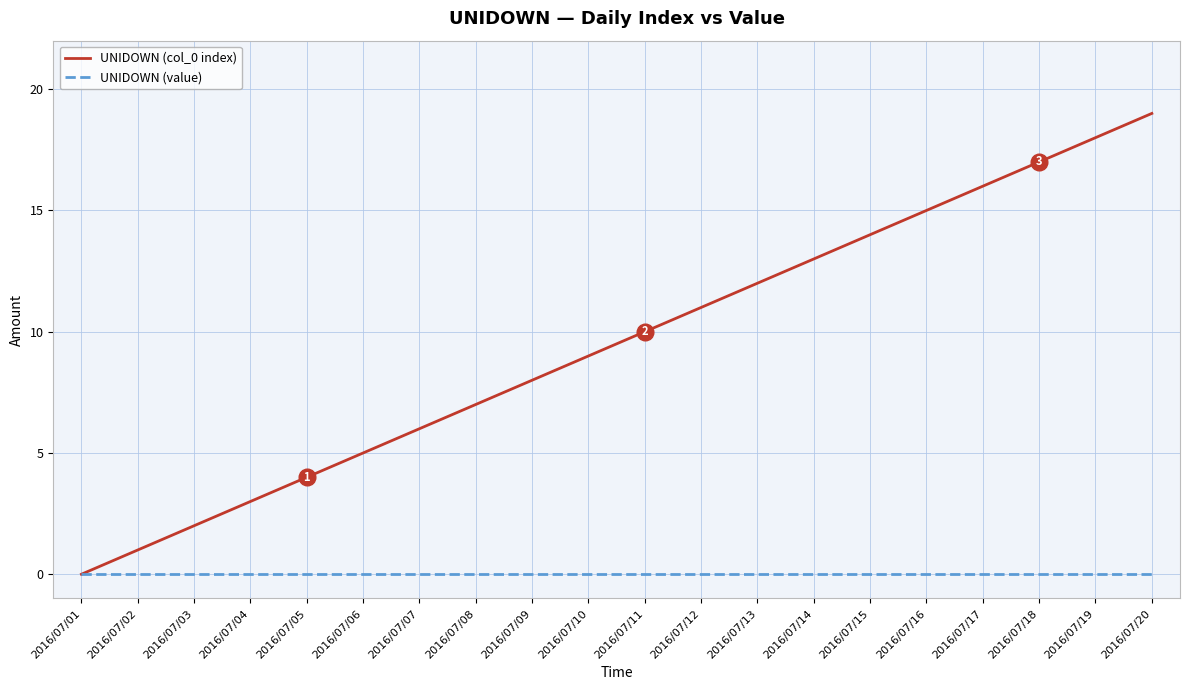

True or false: UNIDOWN (col_0 index) has more than 1 interior local peaks.

False